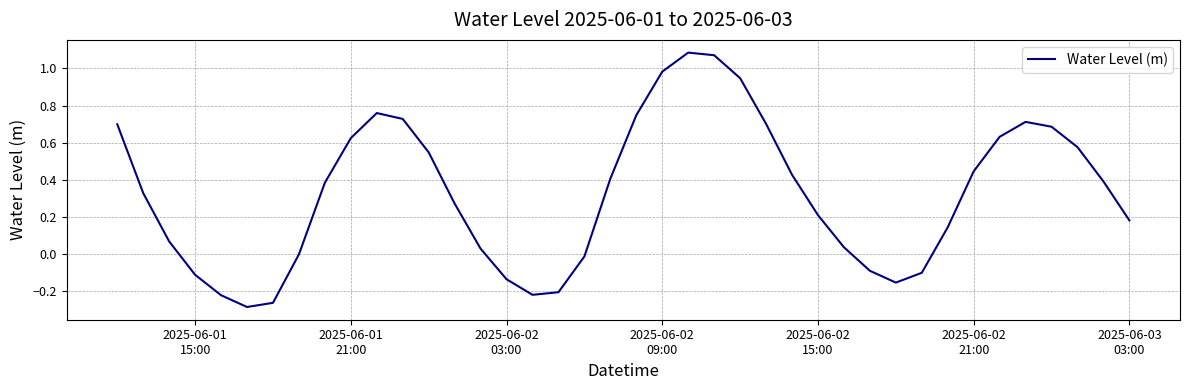

What is the difference between the maximum and minimum values?

1.4